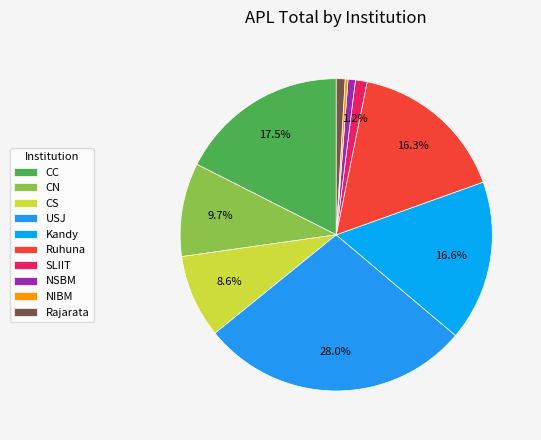

To the nearest percent, what is the difference between the SLIIT and NIBM slice percentages?

1%